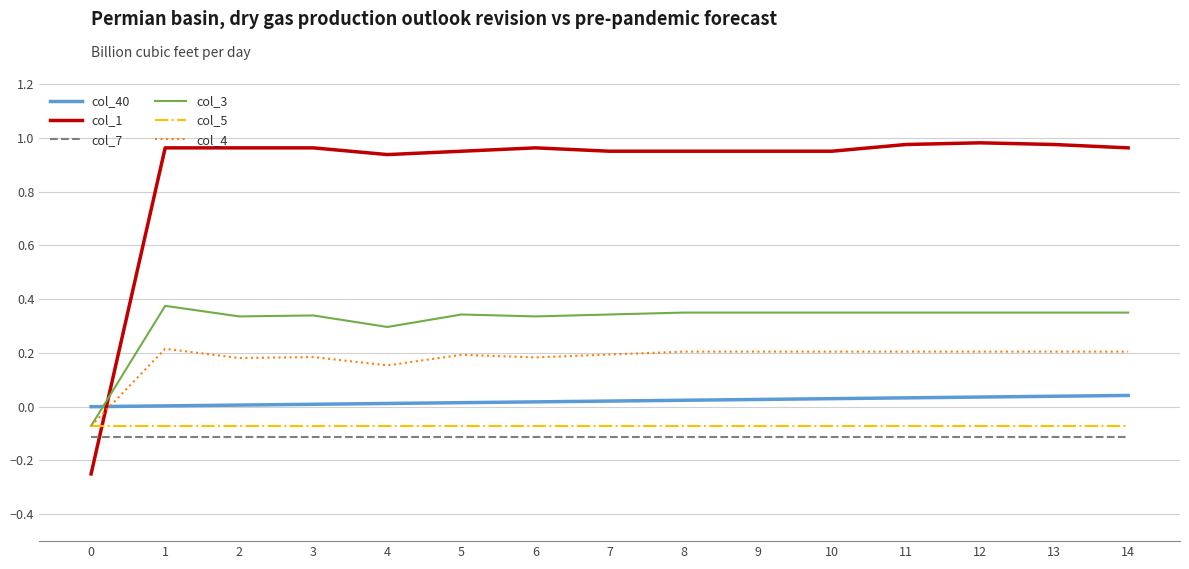

Is it true that col_4 equals 0.2 at 10?

True